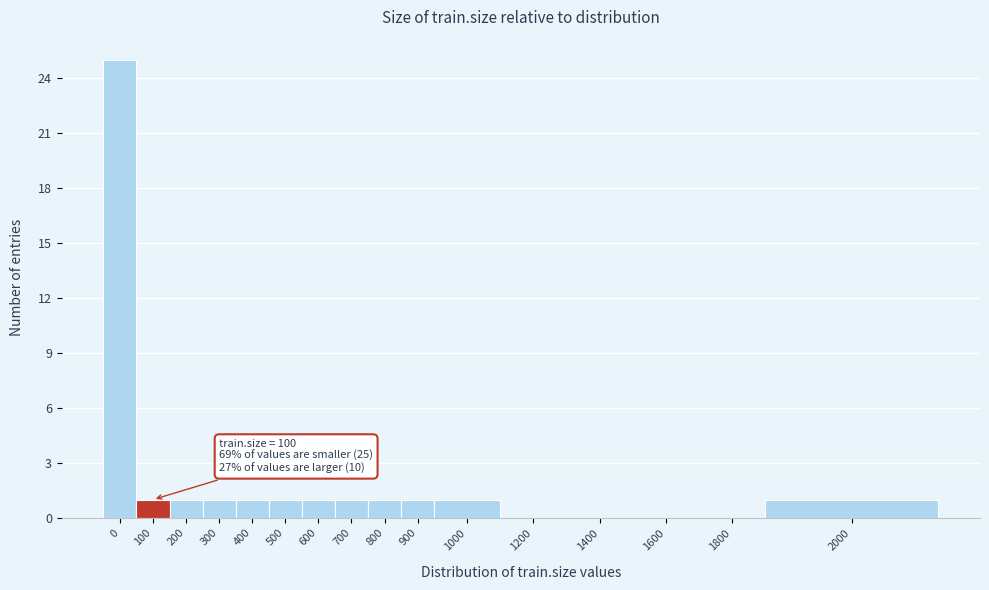

Reading right to left, extract all data points from this chart.

2000=1	1800=0	1600=0	1400=0	1200=0	1000=1	900=1	800=1	700=1	600=1	500=1	400=1	300=1	200=1	100=1	0=25